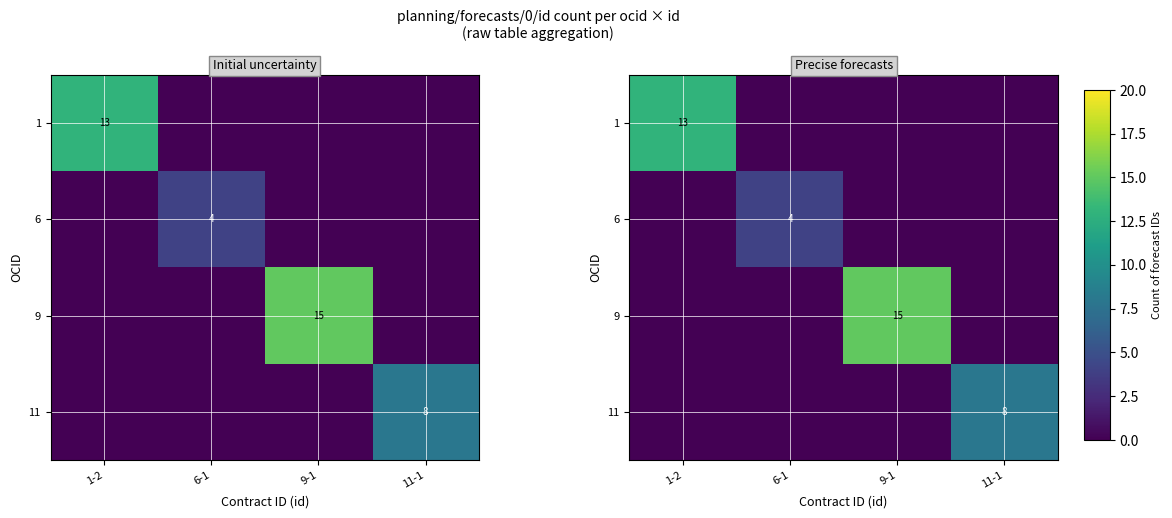

Is it true that 1 equals -5 at 9-1?

False